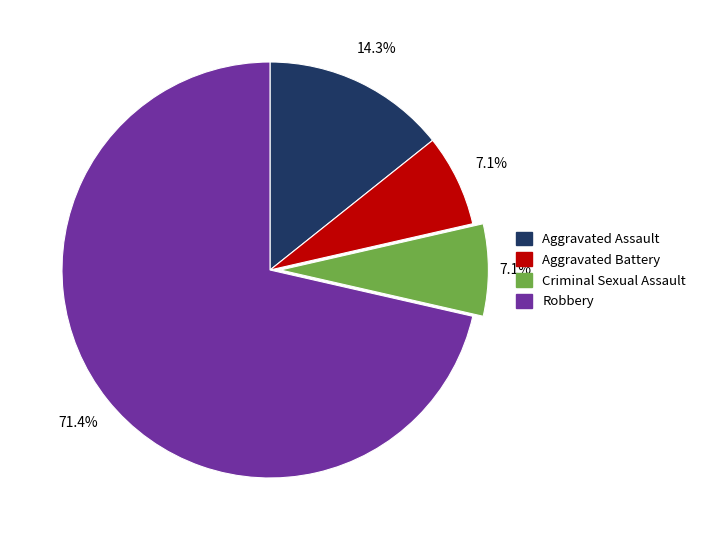

Is it true that Criminal Sexual Assault is 18% of the pie?

False